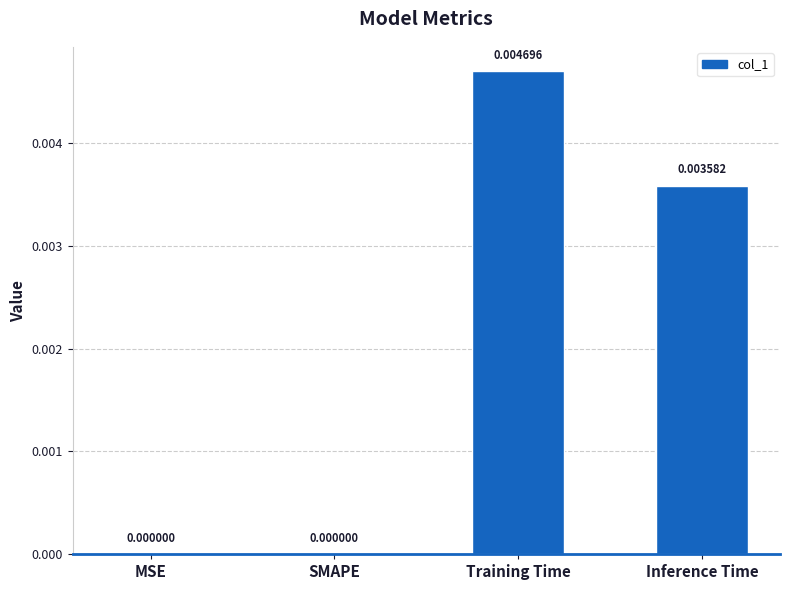

Which label corresponds to the largest value in the chart?

Training Time